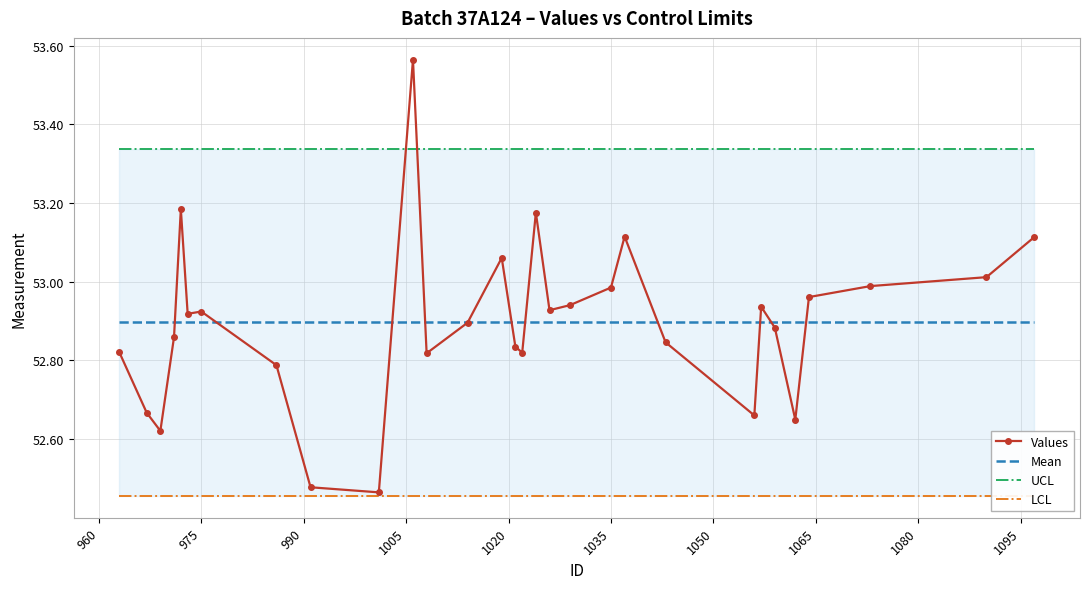

Reading left to right, list all the values displayed in this chart.

Values: 52.8	52.7	52.6	52.9	53.2	52.9	52.9	52.8	52.5	52.5	53.6	52.8	52.9	53.1	52.8	52.8	53.2	52.9	52.9	53.0	53.1	52.8	52.7	52.9	52.9	52.6	53.0	53.0	53.0	53.1
Mean: 52.9	52.9	52.9	52.9	52.9	52.9	52.9	52.9	52.9	52.9	52.9	52.9	52.9	52.9	52.9	52.9	52.9	52.9	52.9	52.9	52.9	52.9	52.9	52.9	52.9	52.9	52.9	52.9	52.9	52.9
UCL: 53.3	53.3	53.3	53.3	53.3	53.3	53.3	53.3	53.3	53.3	53.3	53.3	53.3	53.3	53.3	53.3	53.3	53.3	53.3	53.3	53.3	53.3	53.3	53.3	53.3	53.3	53.3	53.3	53.3	53.3
LCL: 52.5	52.5	52.5	52.5	52.5	52.5	52.5	52.5	52.5	52.5	52.5	52.5	52.5	52.5	52.5	52.5	52.5	52.5	52.5	52.5	52.5	52.5	52.5	52.5	52.5	52.5	52.5	52.5	52.5	52.5